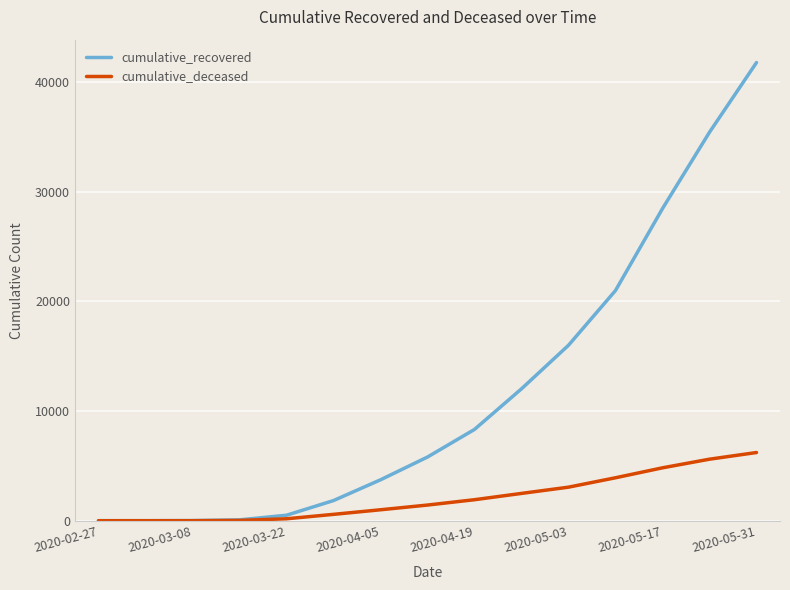

What are all the series names shown in the legend?

cumulative_recovered, cumulative_deceased